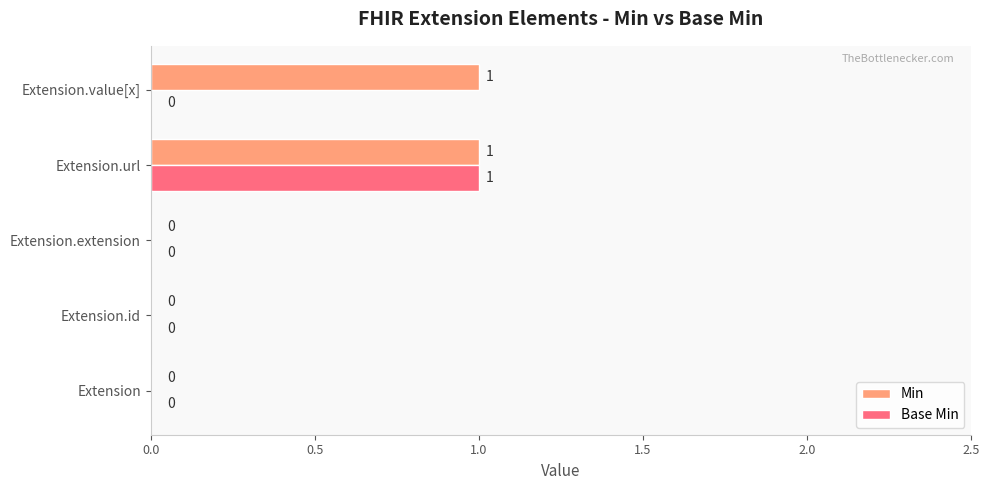

Which series has the largest total across all categories?

Min